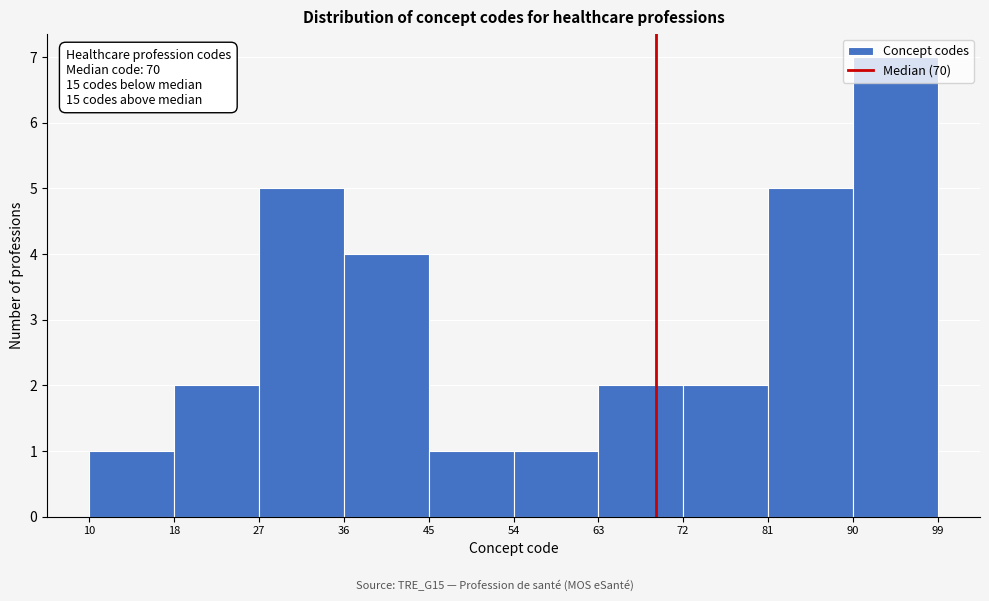

Over which range of the x-axis is the bar tallest?

90 to 99